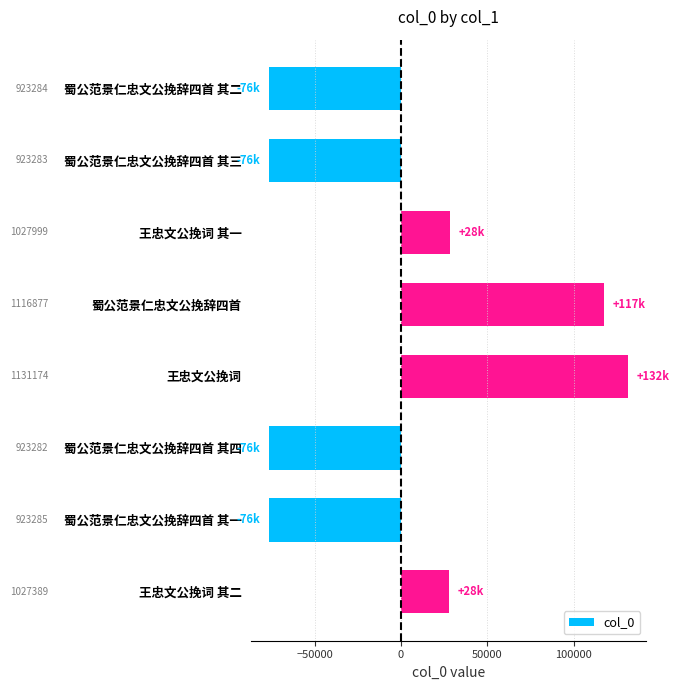

How many bars are there in total?

8